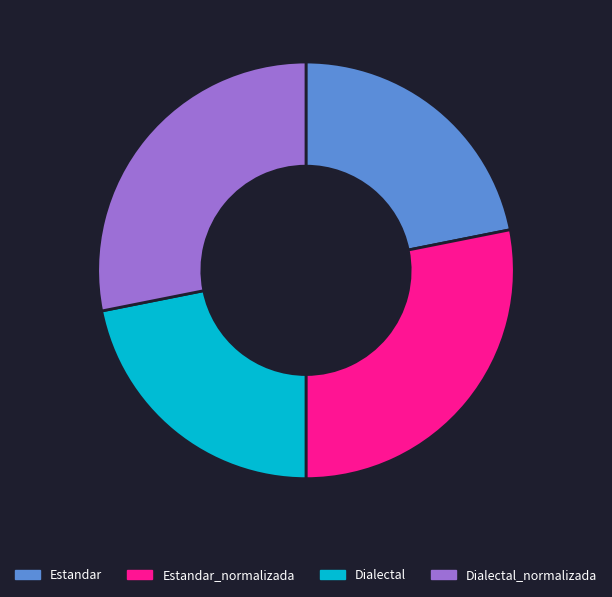

True or false: Estandar accounts for 30% of the total.

False